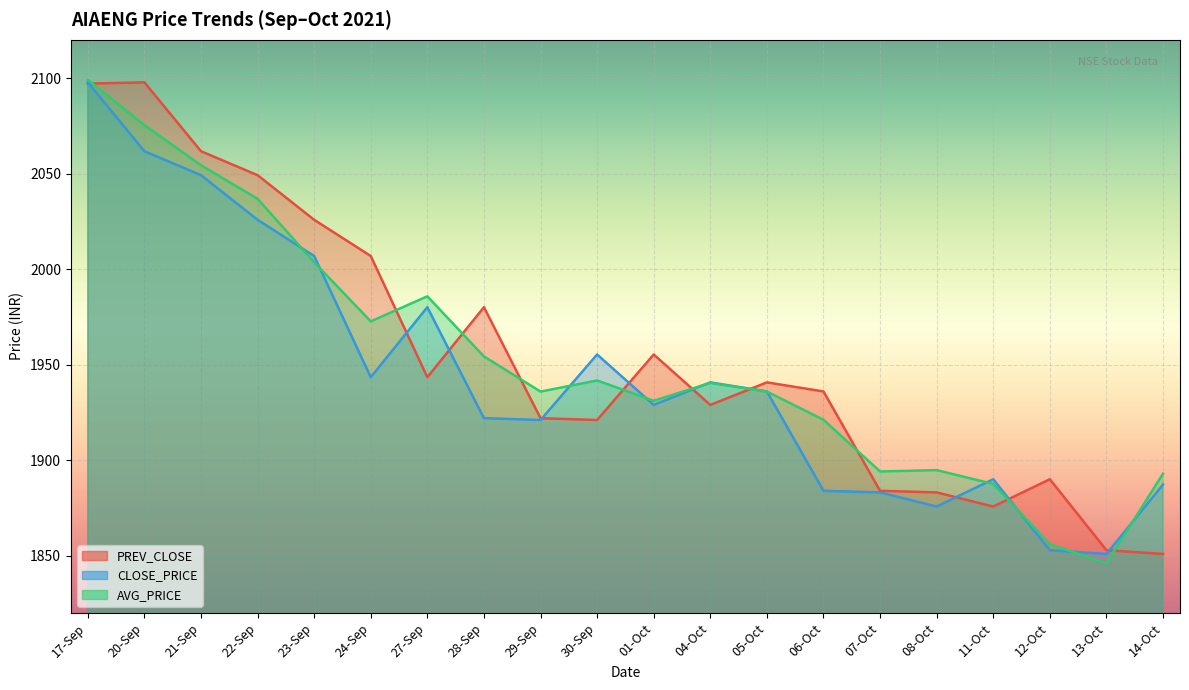

Rank the series by their maximum value, from highest to lowest.

AVG_PRICE, PREV_CLOSE, CLOSE_PRICE